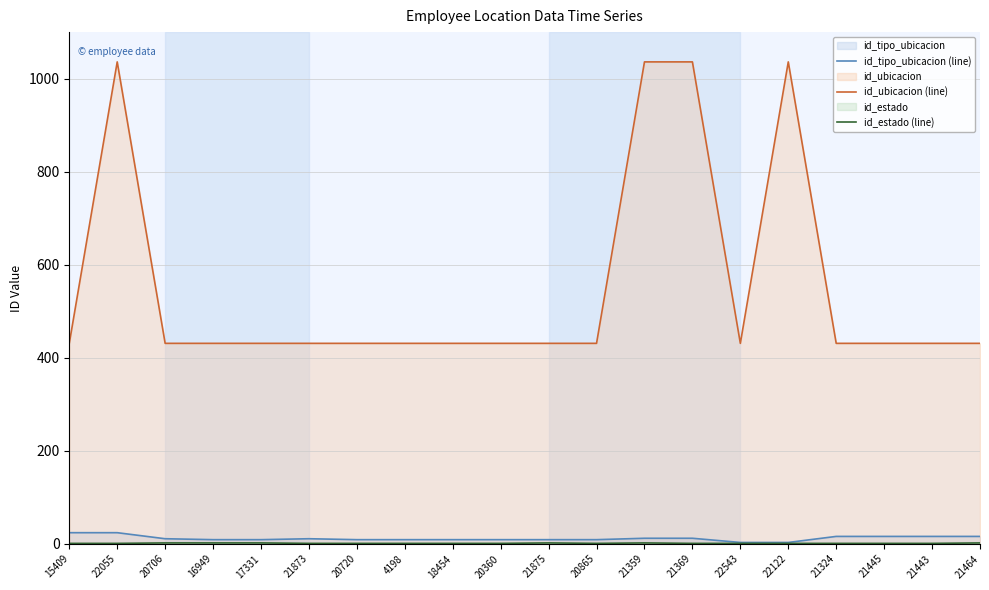

At which label does id_estado (line) reach its minimum?

15409